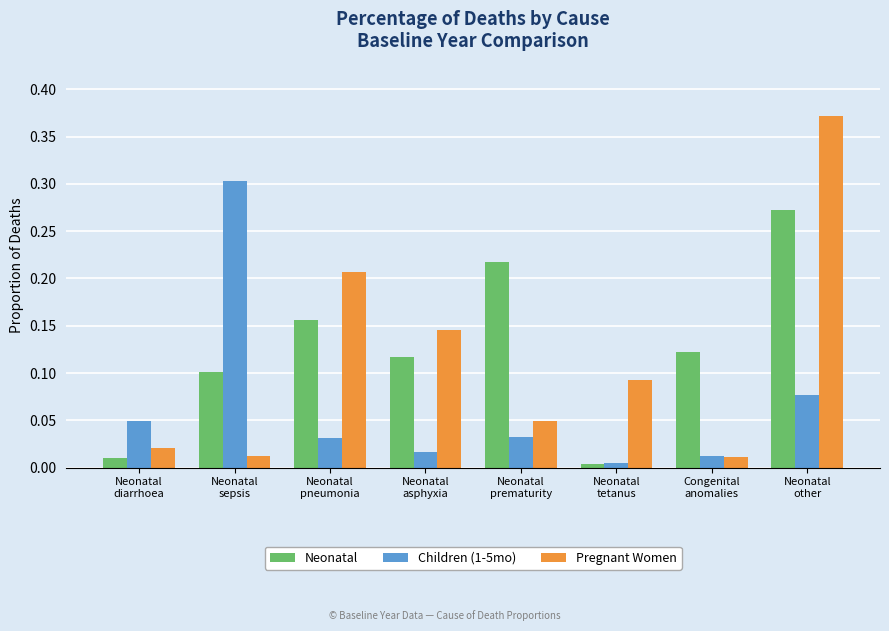

Is the value of Pregnant Women at Neonatal
tetanus greater than the value of Children (1-5mo) at Neonatal
asphyxia?

Yes